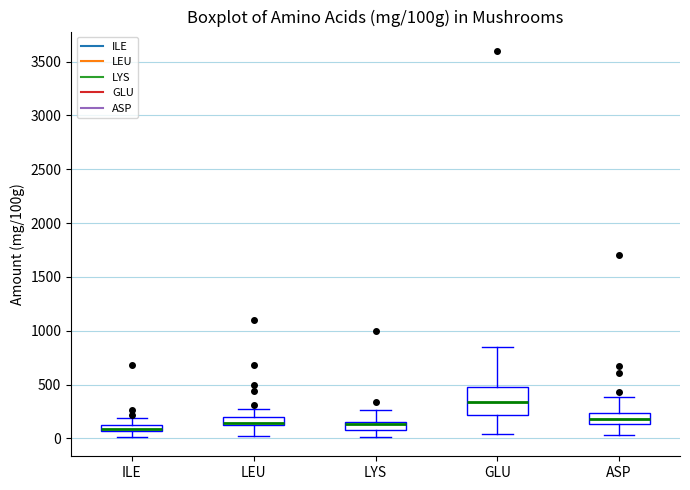

Where does the lower whisker of the box for LYS end on the y-axis? The values are not printed on the chart, so give them approximately, as read against the axis.

0